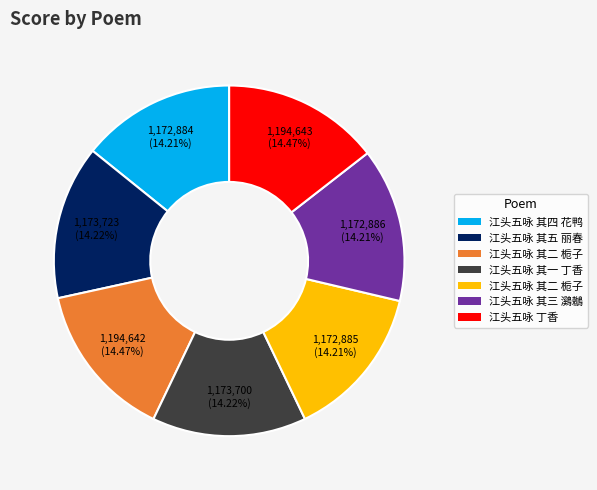

Is there any slice that represents more than half of the pie?

No